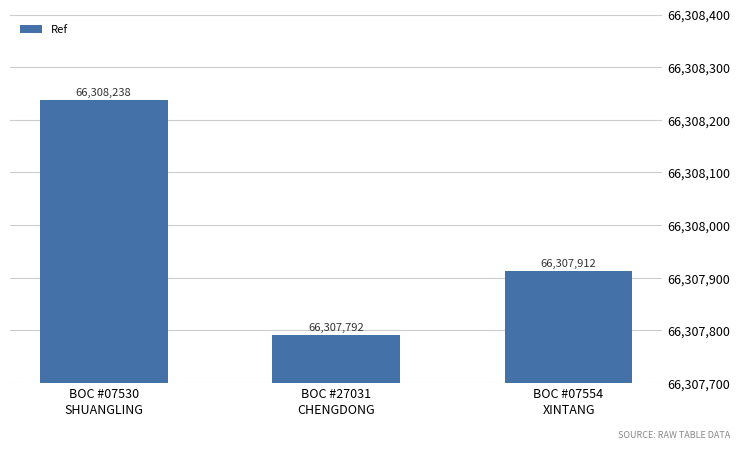

Are the bars grouped side by side (vs. stacked)?

No